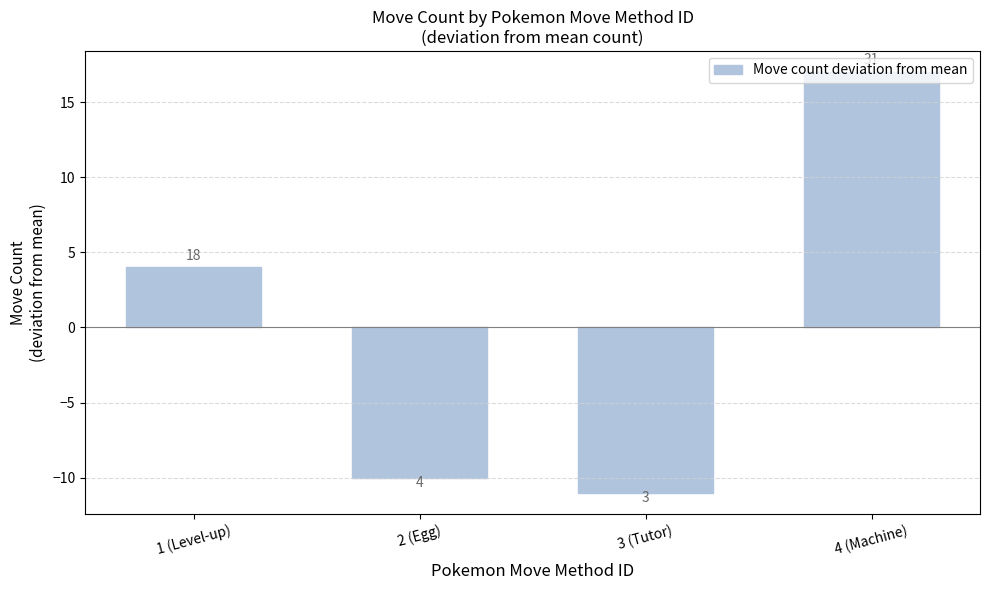

How many bars are there in total?

4